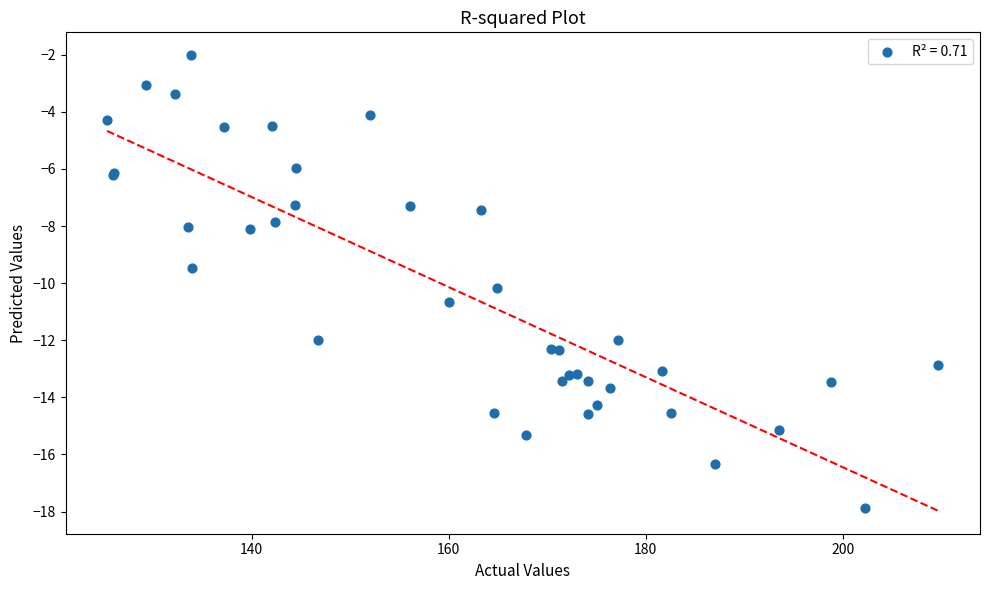

What Y value in the scatter plot is closest to -9?

-9.5